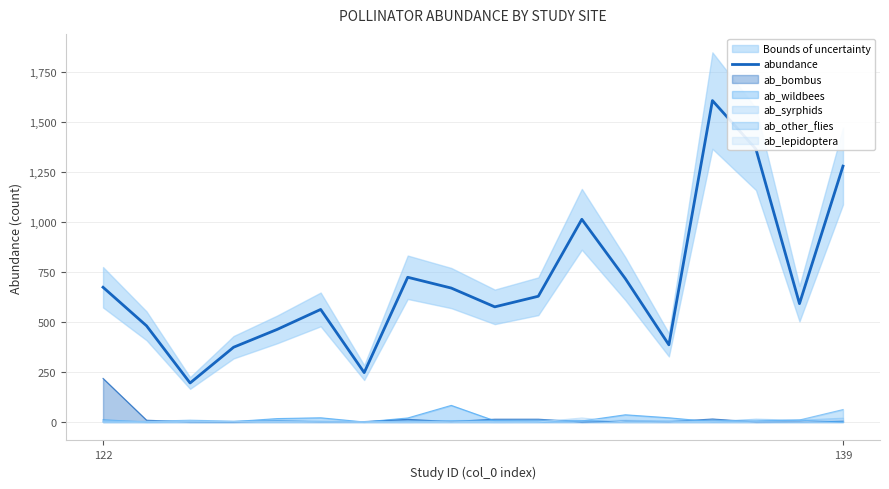

How many categories are shown in the chart?

18